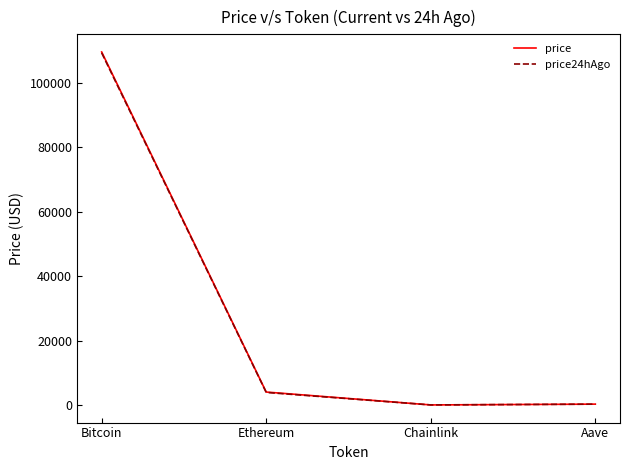

At which category is the sum across all series the highest?

Bitcoin